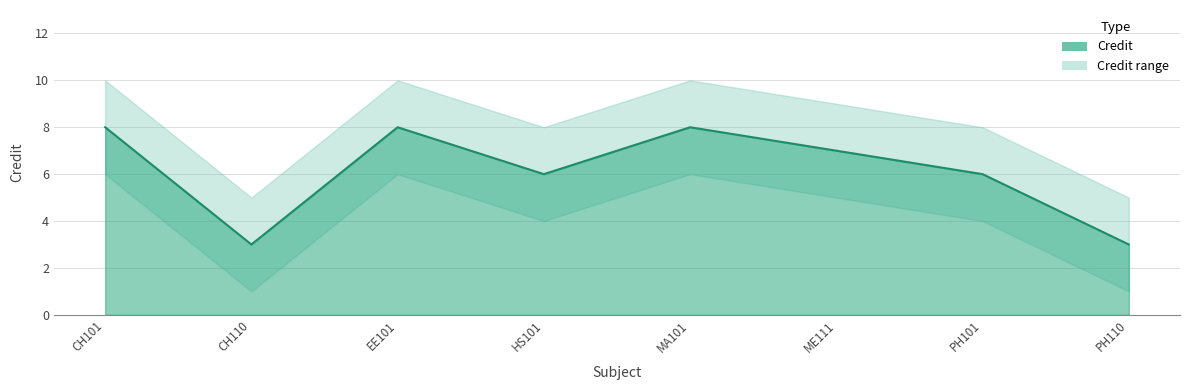

Is the value of Credit_upper at ME111 greater than the value of Credit_lower at ME111?

Yes